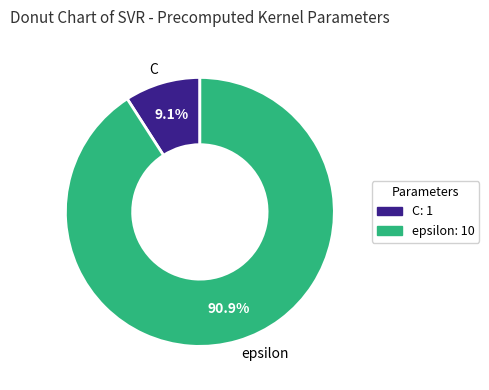

Count the number of slices in the pie.

2